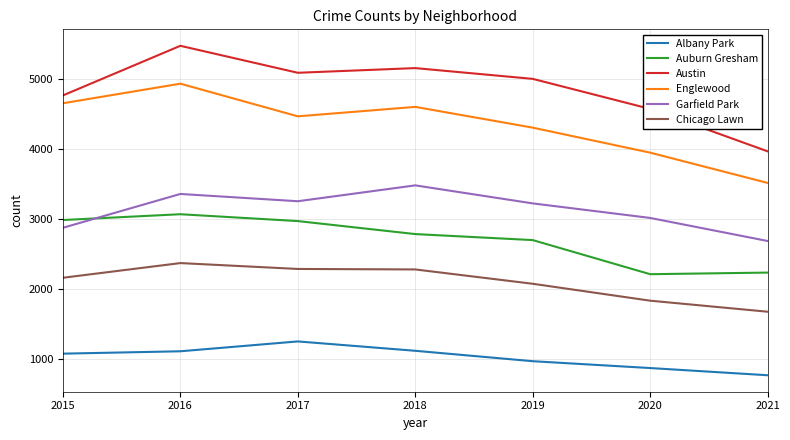

Does the chart have visible grid lines?

Yes